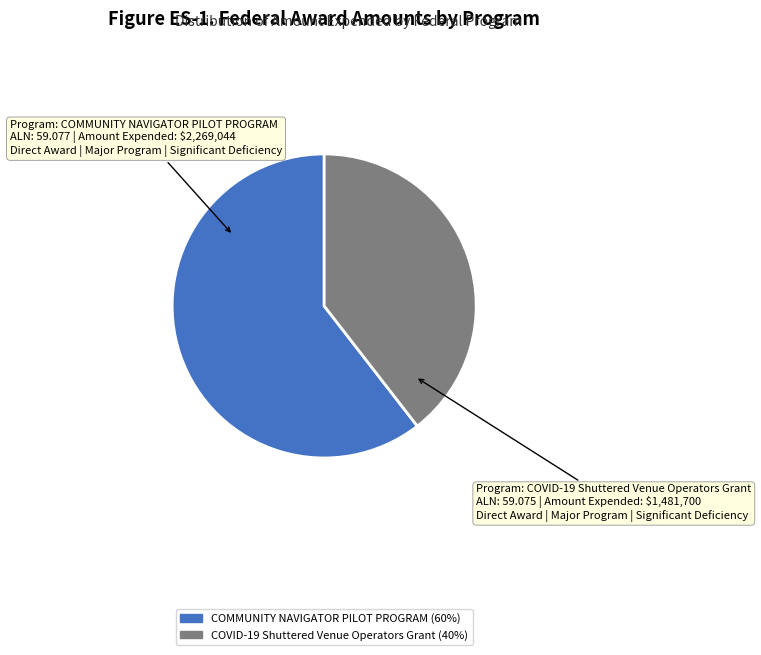

Do COMMUNITY NAVIGATOR PILOT PROGRAM 60% and COVID-19 Shuttered Venue Operators Grant 40% together represent more than half of the pie?

Yes